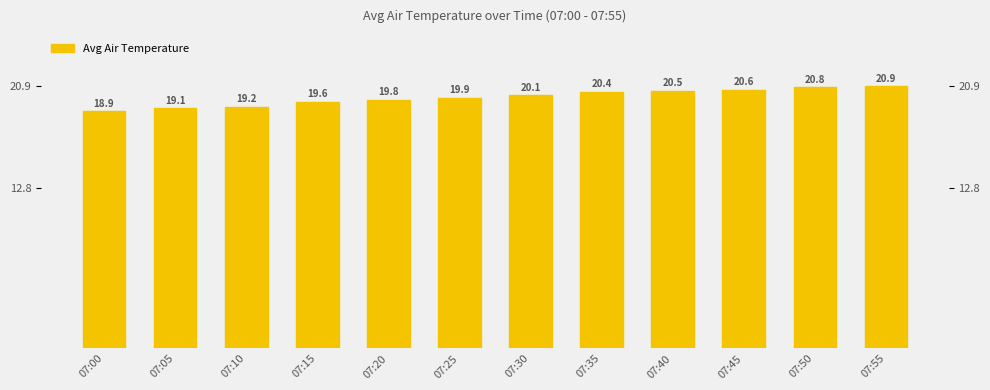

How many series are shown in this chart?

1